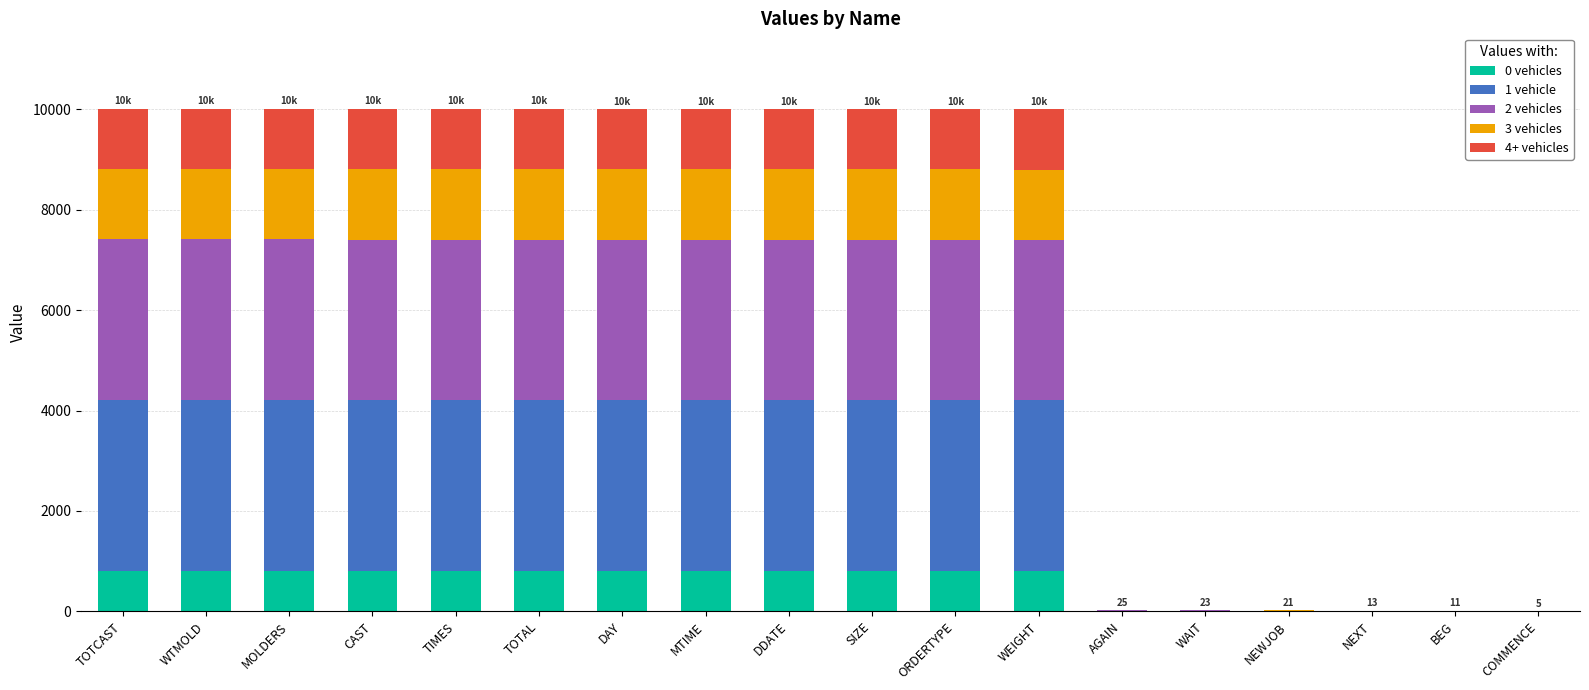

What is the total value across all series at DDATE?

10003.0